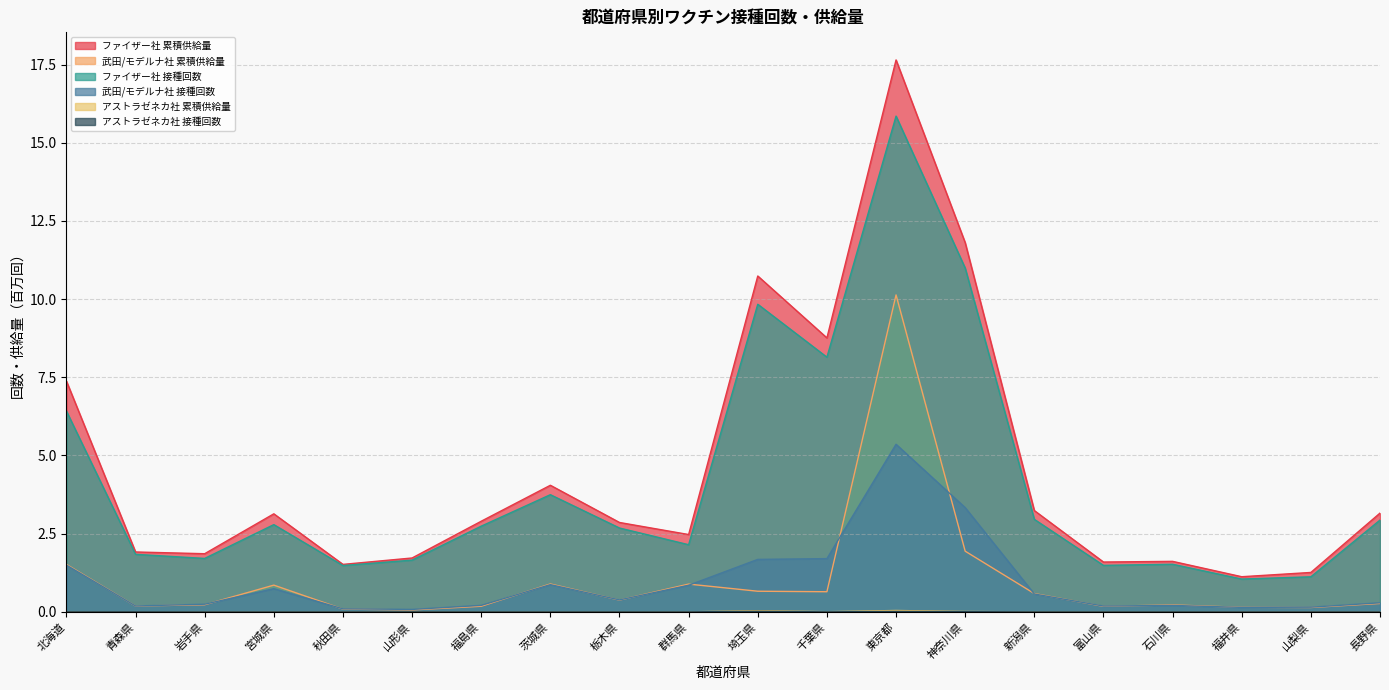

Does the chart display data point markers on the line(s)?

No